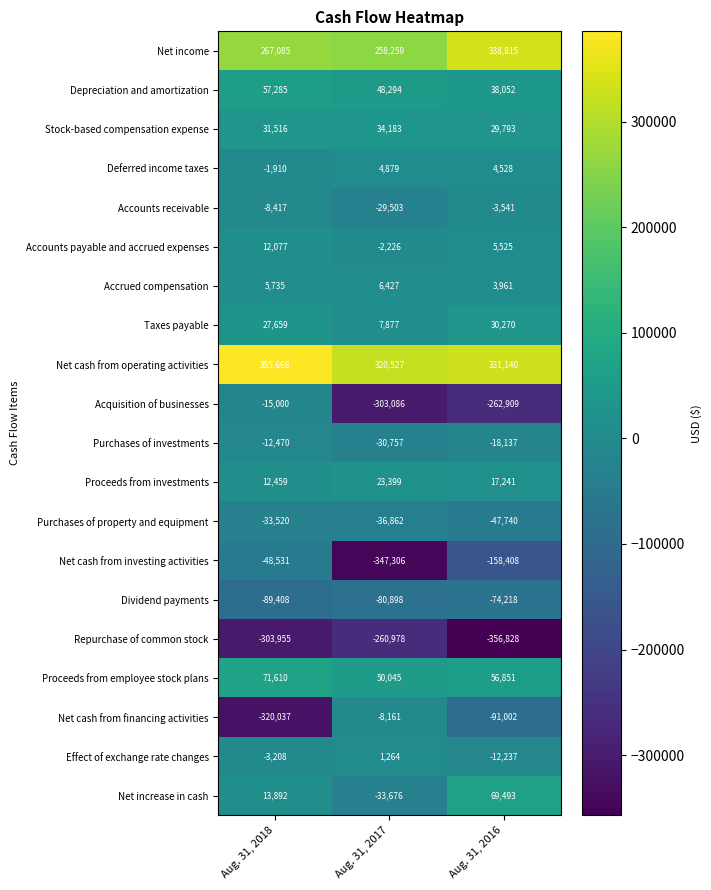

How many distinct data groups are displayed?

20